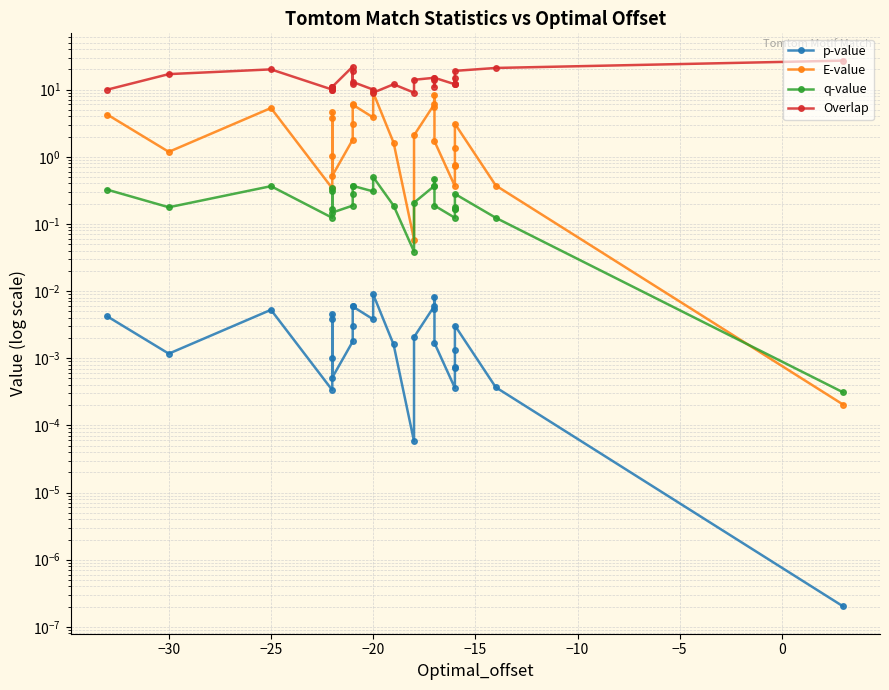

What is the value of the q-value point at the 20th from the left?

0.4